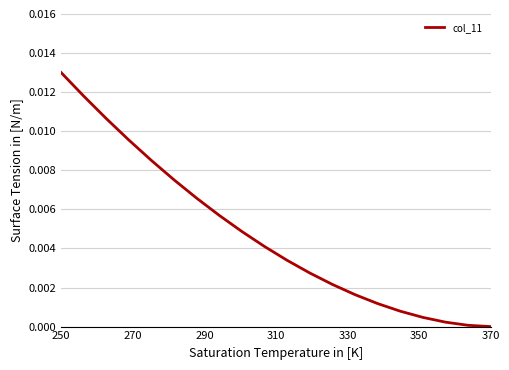

Count the number of values greater than 0.

19